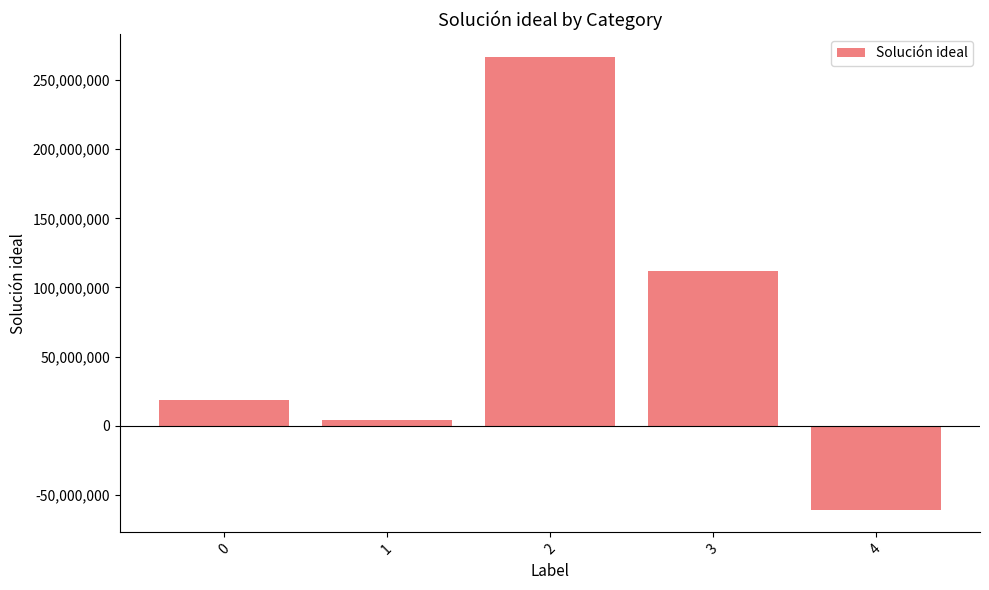

How many values are below 18511544?

2